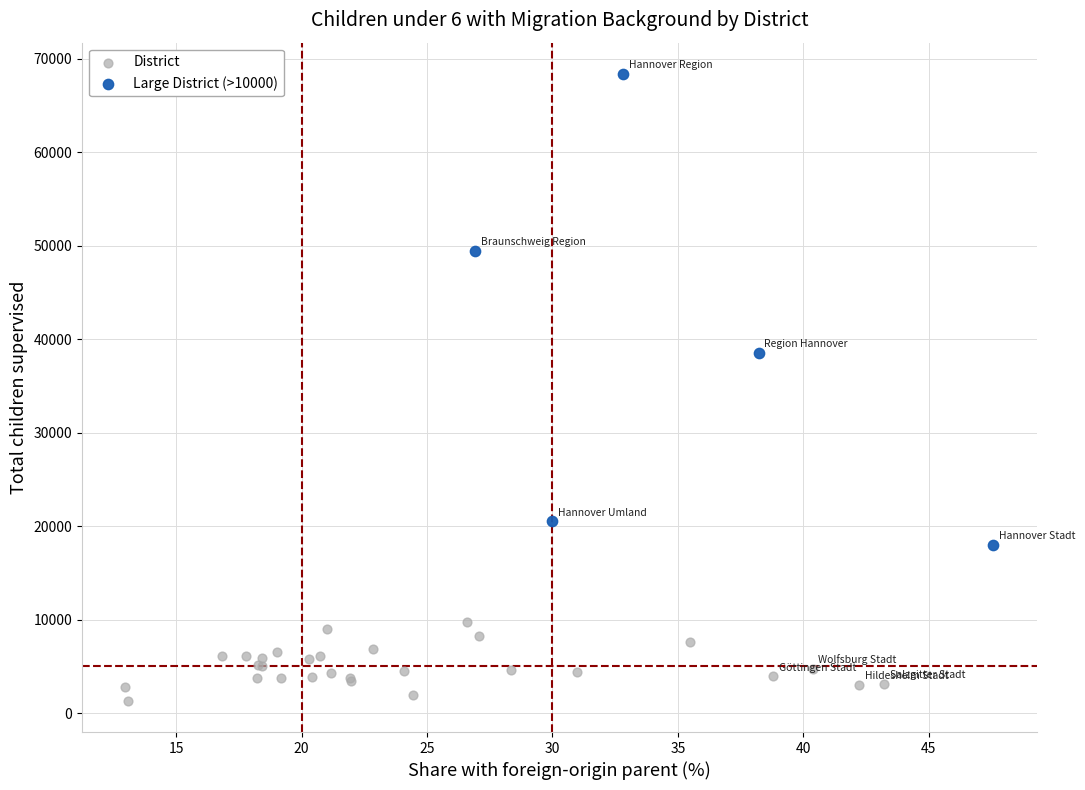

What are all the series names shown in the legend?

District, Large District (>10000)